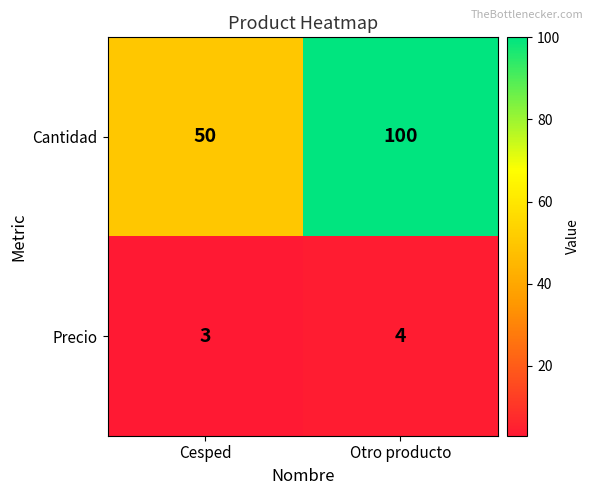

At which category is the sum across all series the highest?

Otro producto